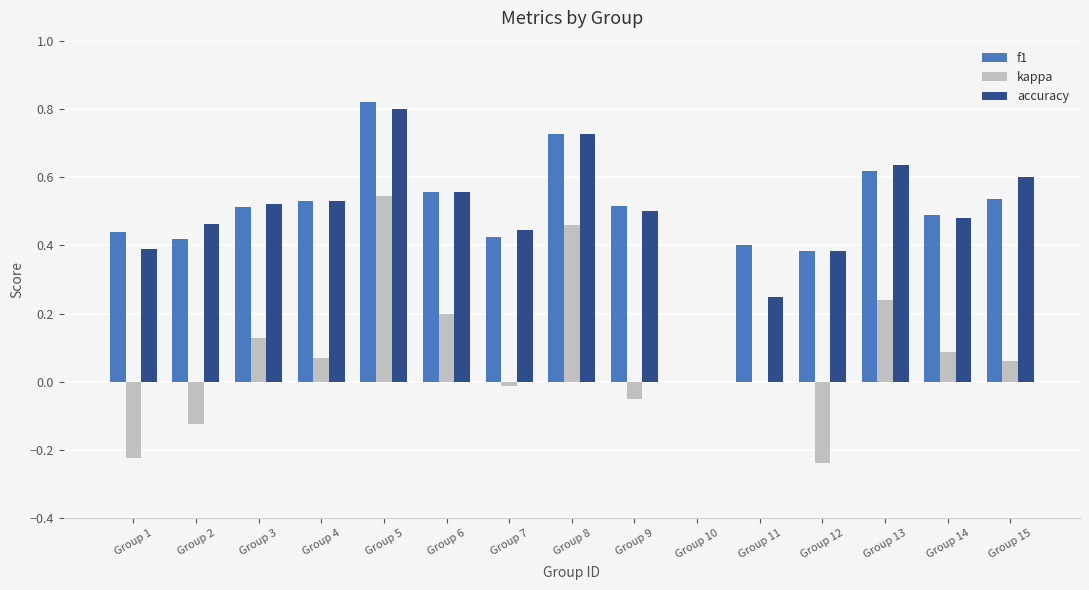

How many accuracy values are between 0 and 1?

15